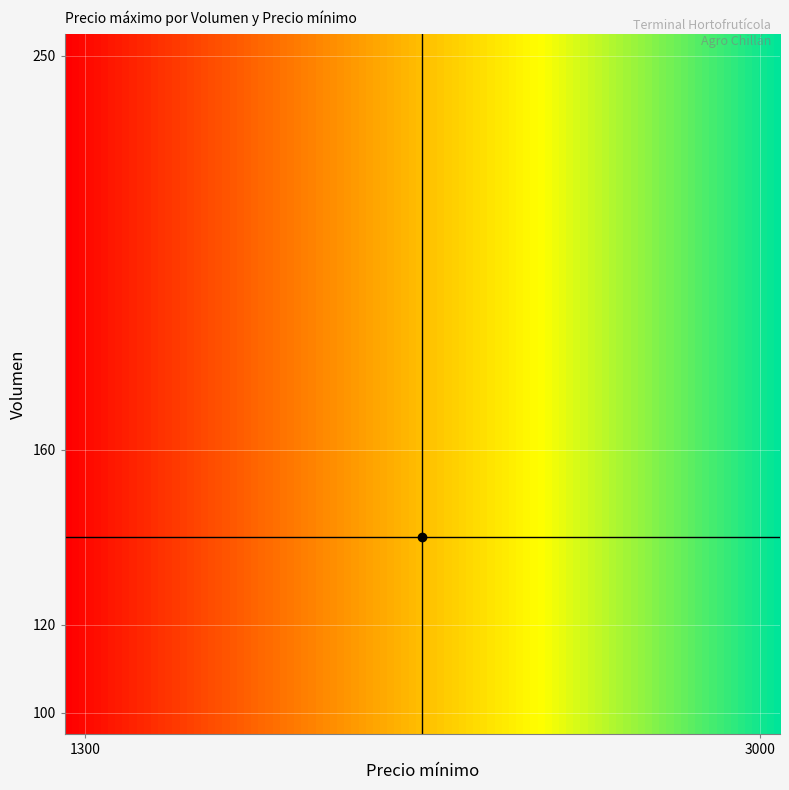

Reading left to right, extract all data points from this chart.

120: 1300=1500	3000=3500
250: 1300=1500	3000=3500
100: 1300=1500	3000=3500
160: 1300=1500	3000=3500